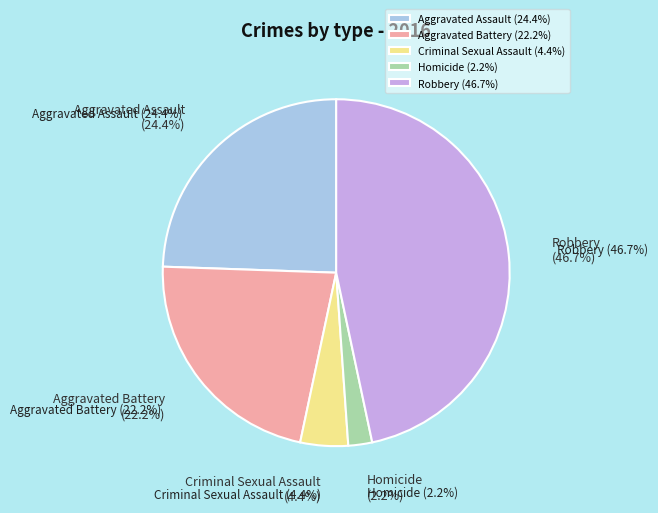

To the nearest percent, what is the difference between the largest and smallest slice percentages?

44%